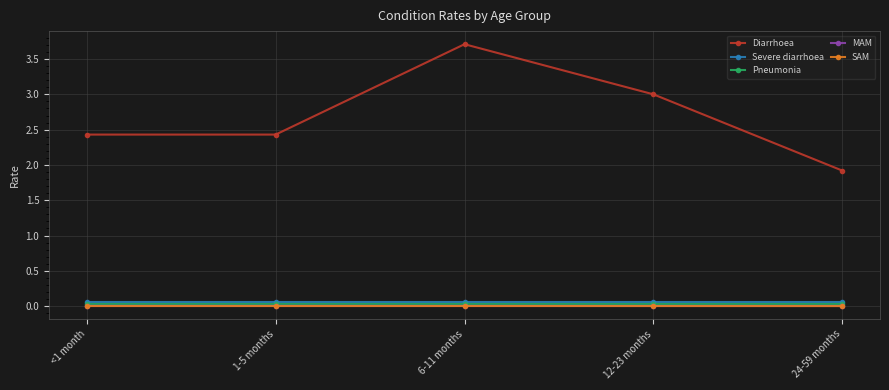

What is the value of the Diarrhoea point at the 2nd from the left?

2.4